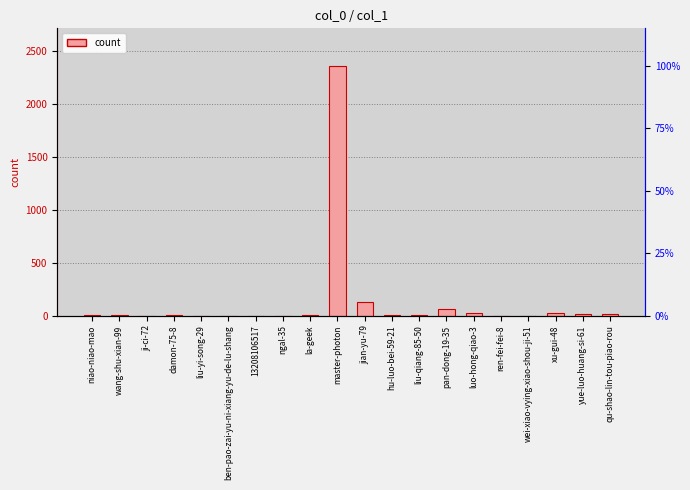

Where does the data first go above 7?

master-photon